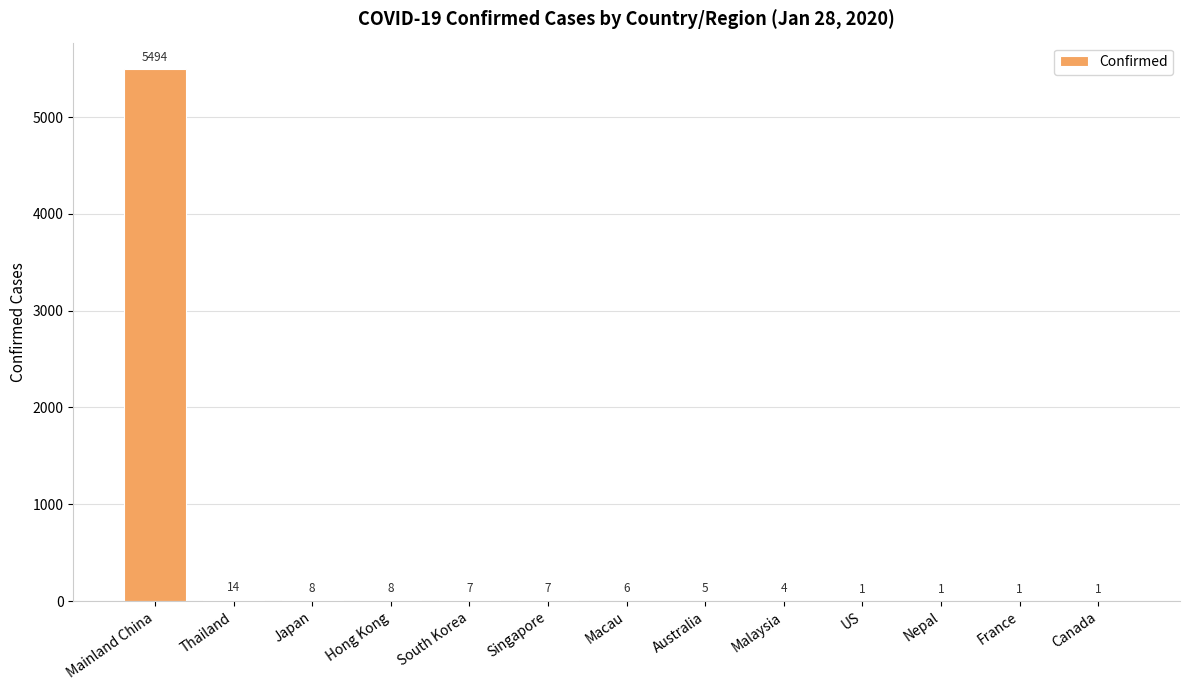

Are the bars horizontal?

No